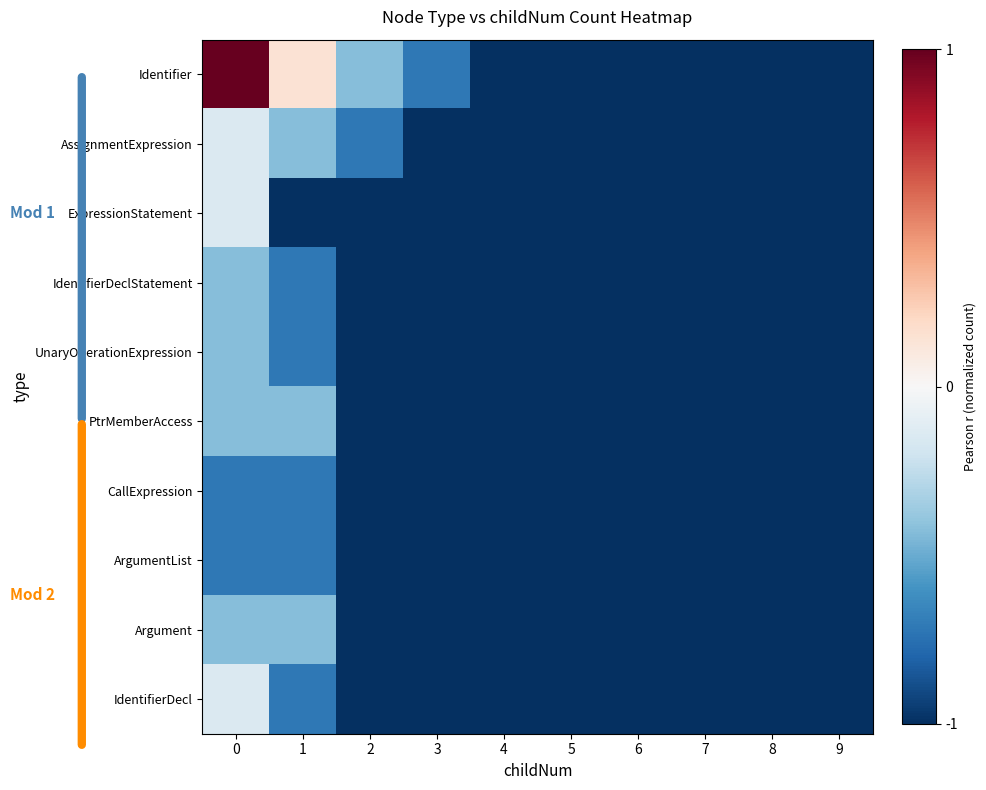

Reading left to right, what are all the values shown in this chart?

row_0: 0=1.0	1=0.1	2=-0.4	3=-0.7	4=-1.0	5=-1.0	6=-1.0	7=-1.0	8=-1.0	9=-1.0
row_1: 0=-0.1	1=-0.4	2=-0.7	3=-1.0	4=-1.0	5=-1.0	6=-1.0	7=-1.0	8=-1.0	9=-1.0
row_2: 0=-0.1	1=-1.0	2=-1.0	3=-1.0	4=-1.0	5=-1.0	6=-1.0	7=-1.0	8=-1.0	9=-1.0
row_3: 0=-0.4	1=-0.7	2=-1.0	3=-1.0	4=-1.0	5=-1.0	6=-1.0	7=-1.0	8=-1.0	9=-1.0
row_4: 0=-0.4	1=-0.7	2=-1.0	3=-1.0	4=-1.0	5=-1.0	6=-1.0	7=-1.0	8=-1.0	9=-1.0
row_5: 0=-0.4	1=-0.4	2=-1.0	3=-1.0	4=-1.0	5=-1.0	6=-1.0	7=-1.0	8=-1.0	9=-1.0
row_6: 0=-0.7	1=-0.7	2=-1.0	3=-1.0	4=-1.0	5=-1.0	6=-1.0	7=-1.0	8=-1.0	9=-1.0
row_7: 0=-0.7	1=-0.7	2=-1.0	3=-1.0	4=-1.0	5=-1.0	6=-1.0	7=-1.0	8=-1.0	9=-1.0
row_8: 0=-0.4	1=-0.4	2=-1.0	3=-1.0	4=-1.0	5=-1.0	6=-1.0	7=-1.0	8=-1.0	9=-1.0
row_9: 0=-0.1	1=-0.7	2=-1.0	3=-1.0	4=-1.0	5=-1.0	6=-1.0	7=-1.0	8=-1.0	9=-1.0